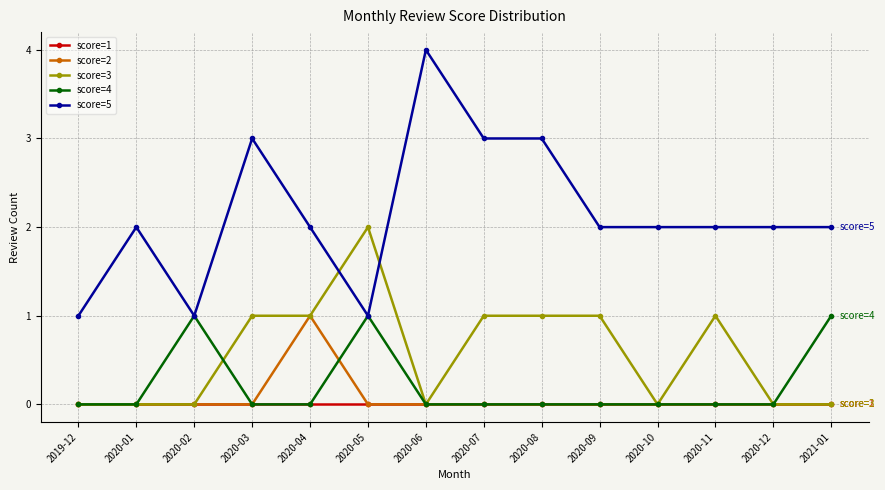

Which category has the highest value across all series?

2020-06